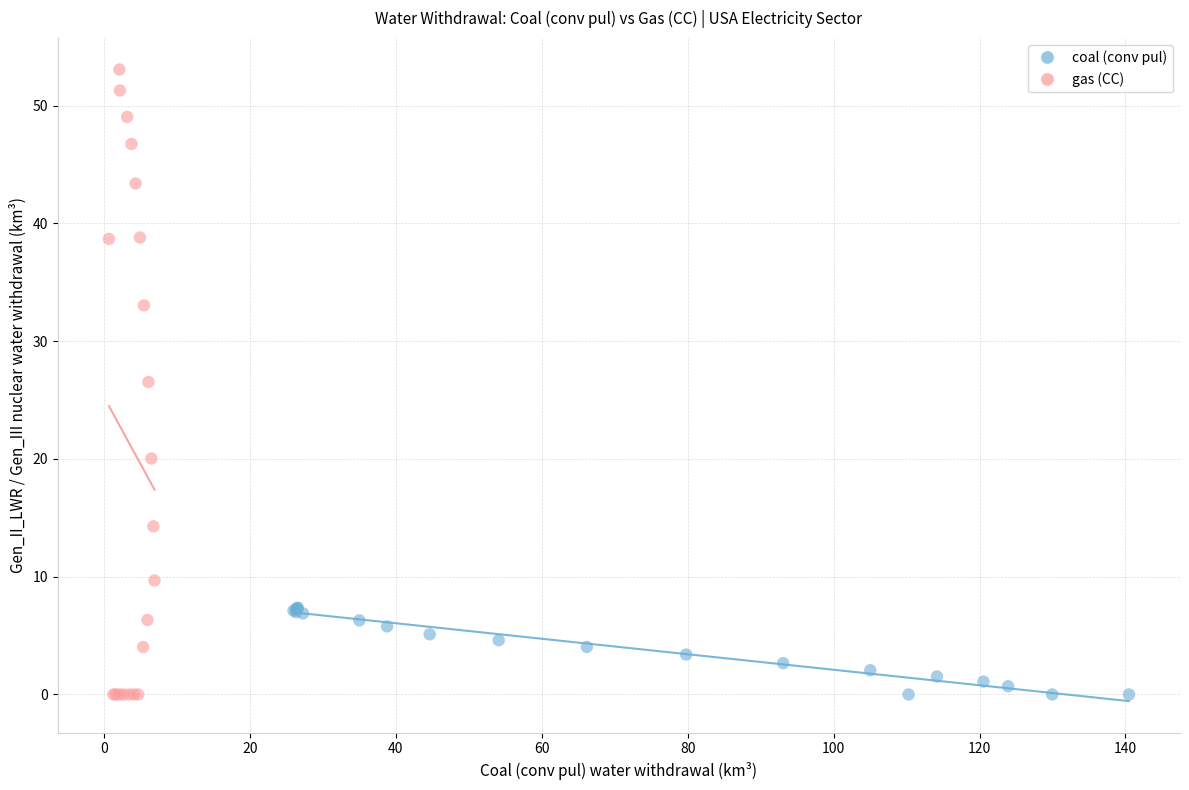

Which series contains the highest Y value?

gas (CC)